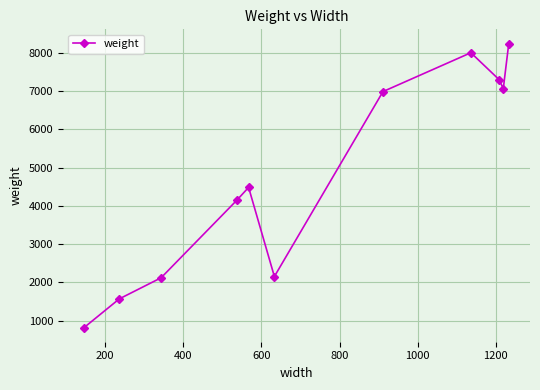

How many points are higher than both their immediate neighbors (excluding endpoints)?

2